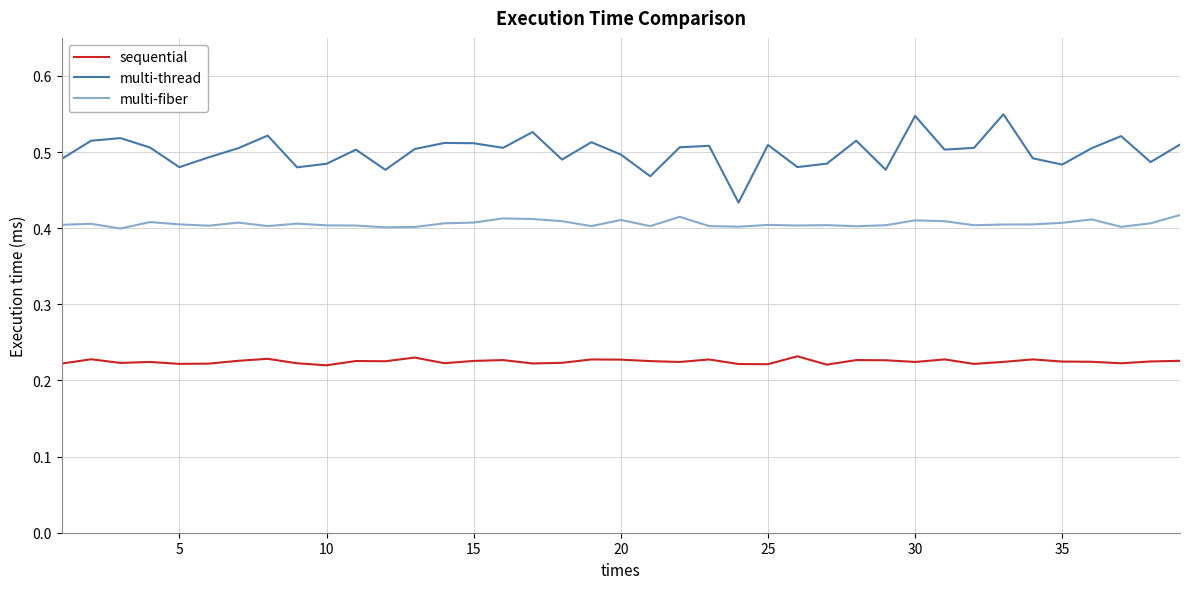

Is this an area chart (filled region under the line)?

No